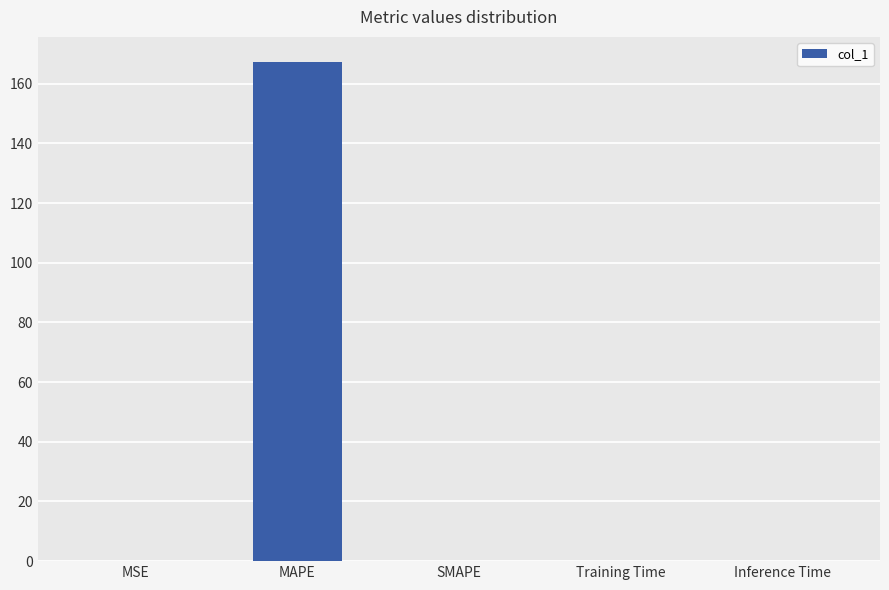

The chart shows a value of 87.3 at MAPE. True or false?

False